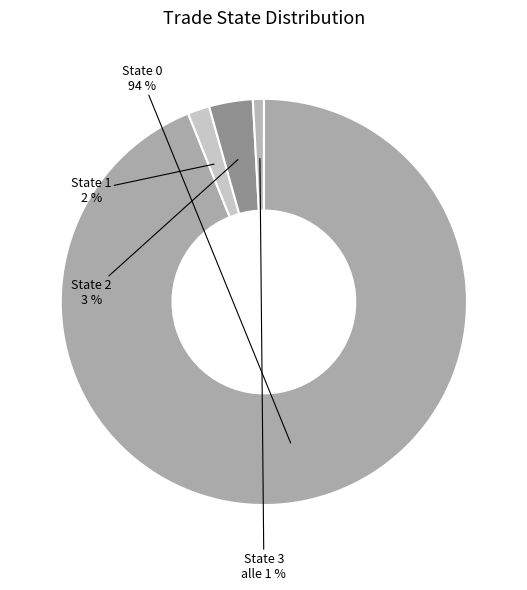

How many segments does this pie chart have?

4